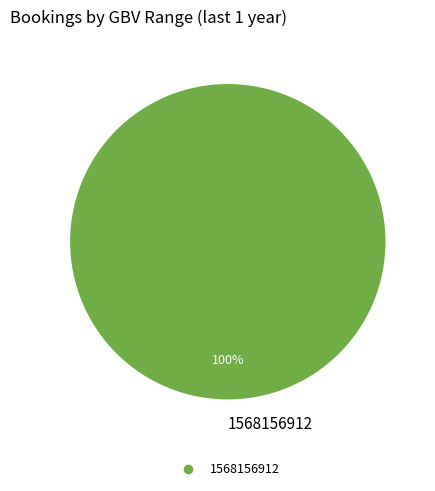

Is it true that 1568156912 is 100% of the pie?

True